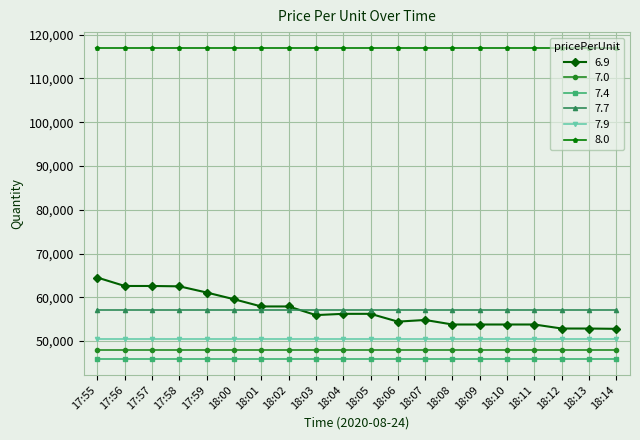

True or false: 7.0 and 7.7 cross at least once.

False